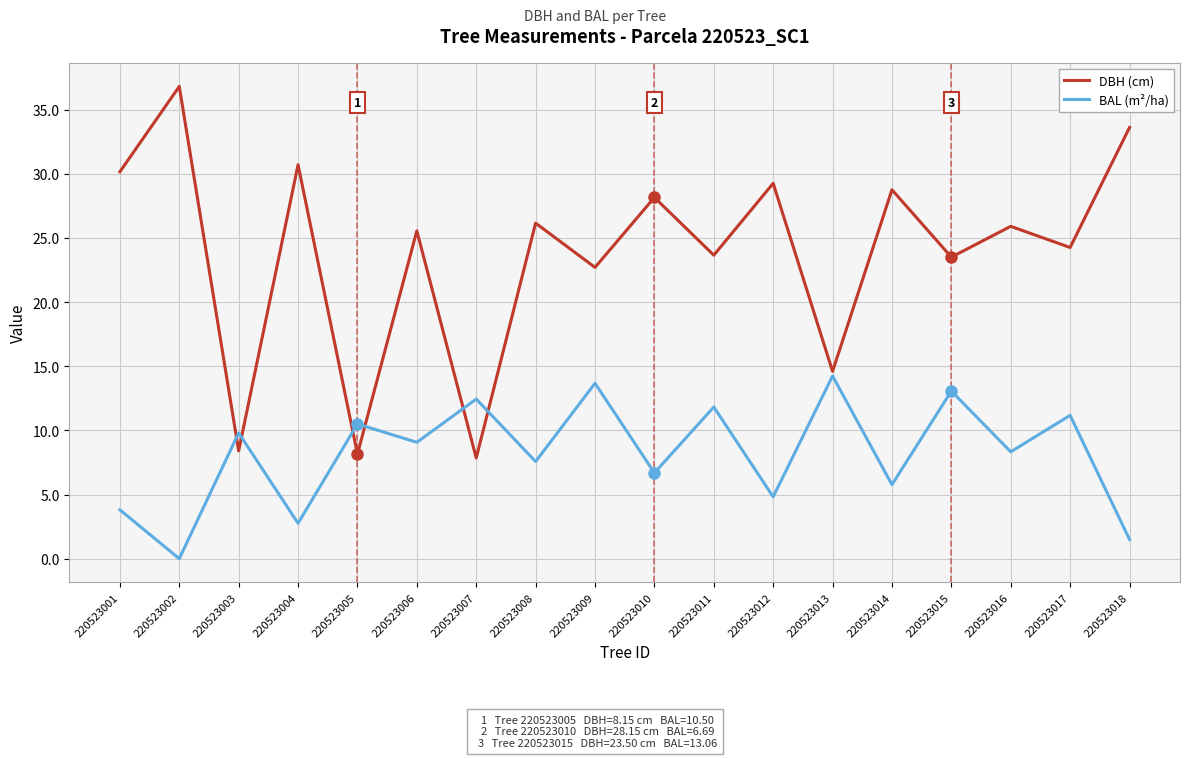

Does the chart display data point markers on the line(s)?

No